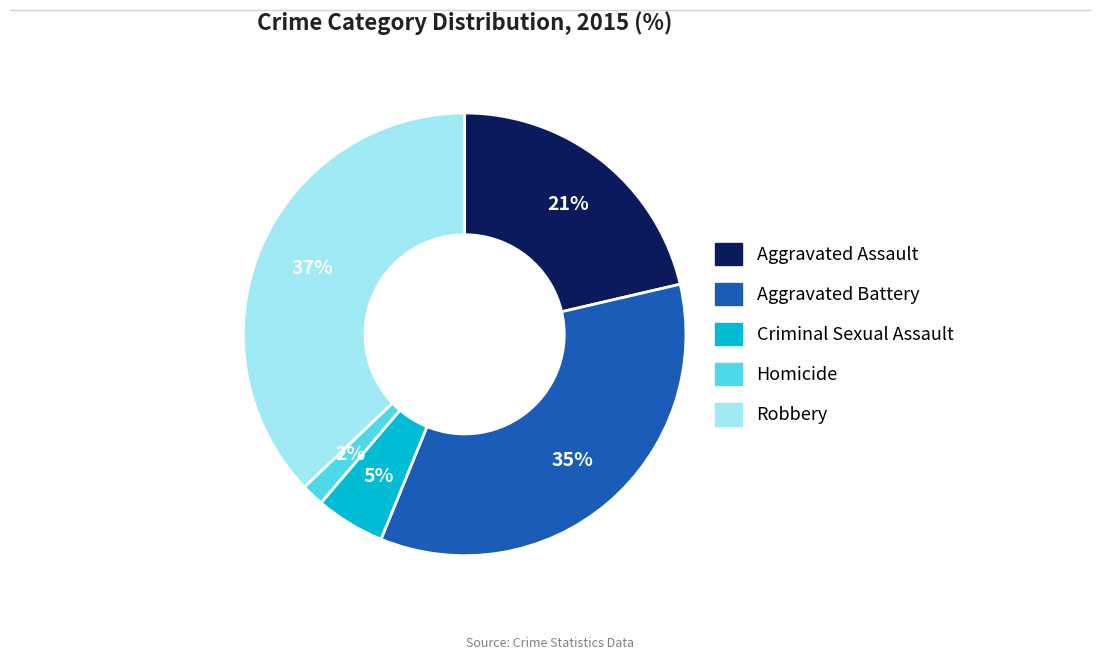

What is the largest slice in the pie chart?

Robbery